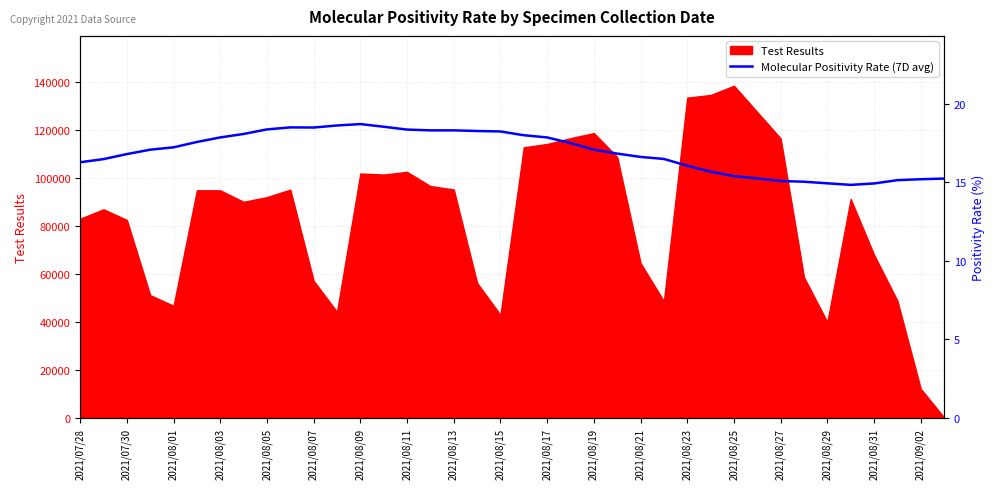

Which category has the highest value in the Test Results series?

2021/08/25